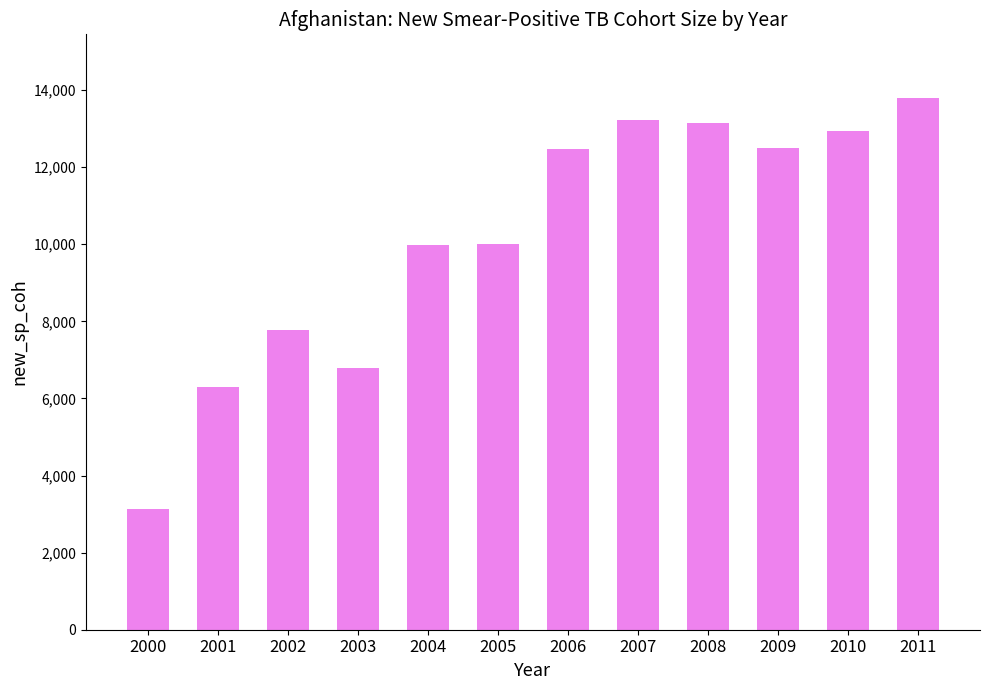

What is the smallest value displayed?

3136